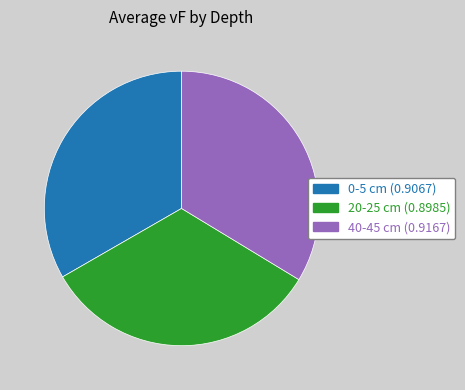

Does 40-45 cm account for over 50% of the chart?

No